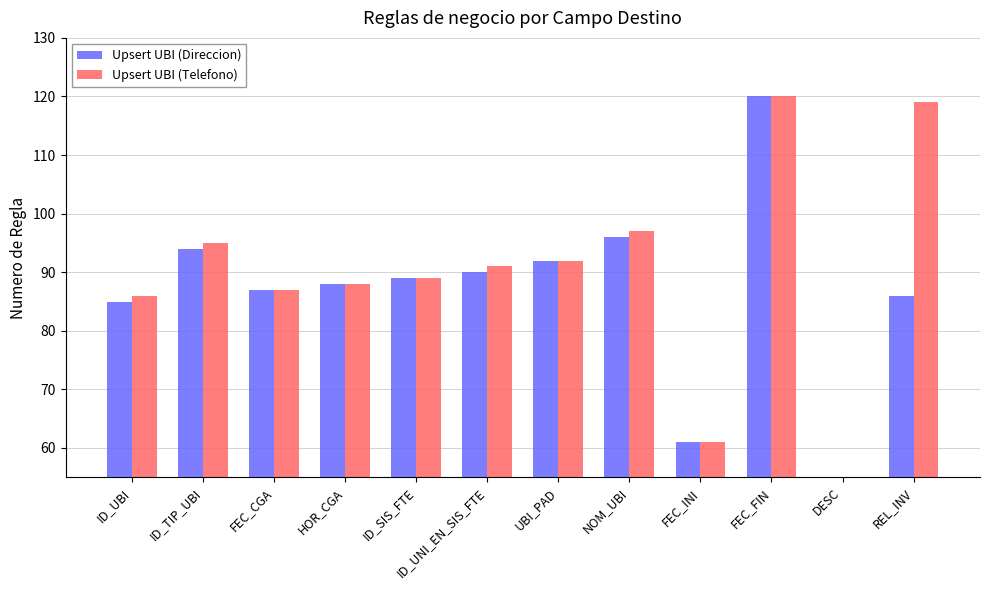

What is the average value of the Upsert UBI (Telefono) series?

87